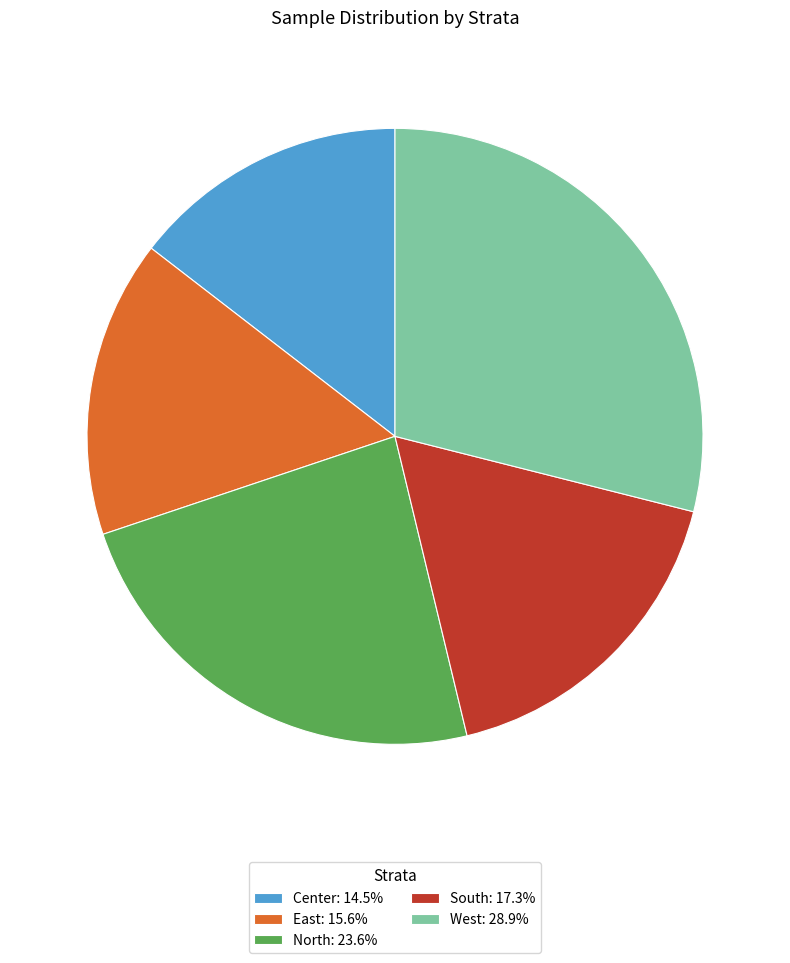

Is it true that East is 10% of the pie?

False